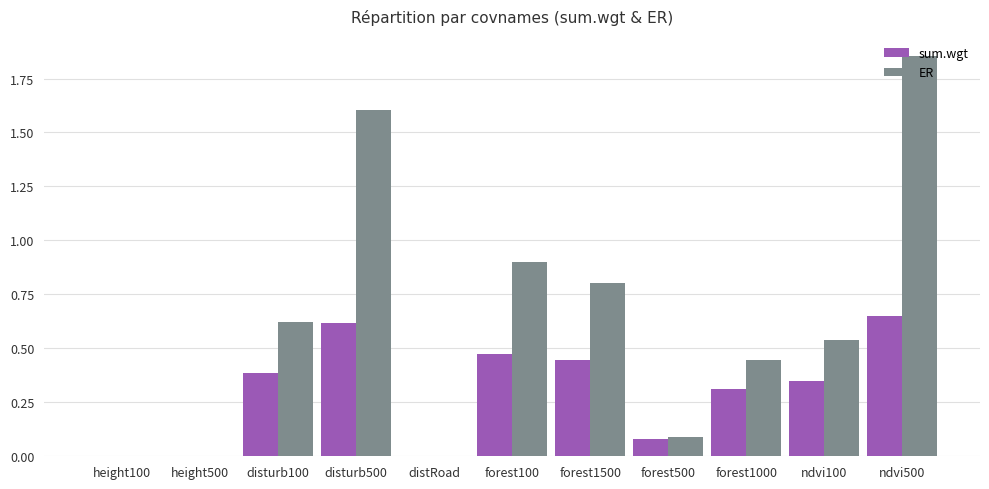

Which series has the largest total across all categories?

ER